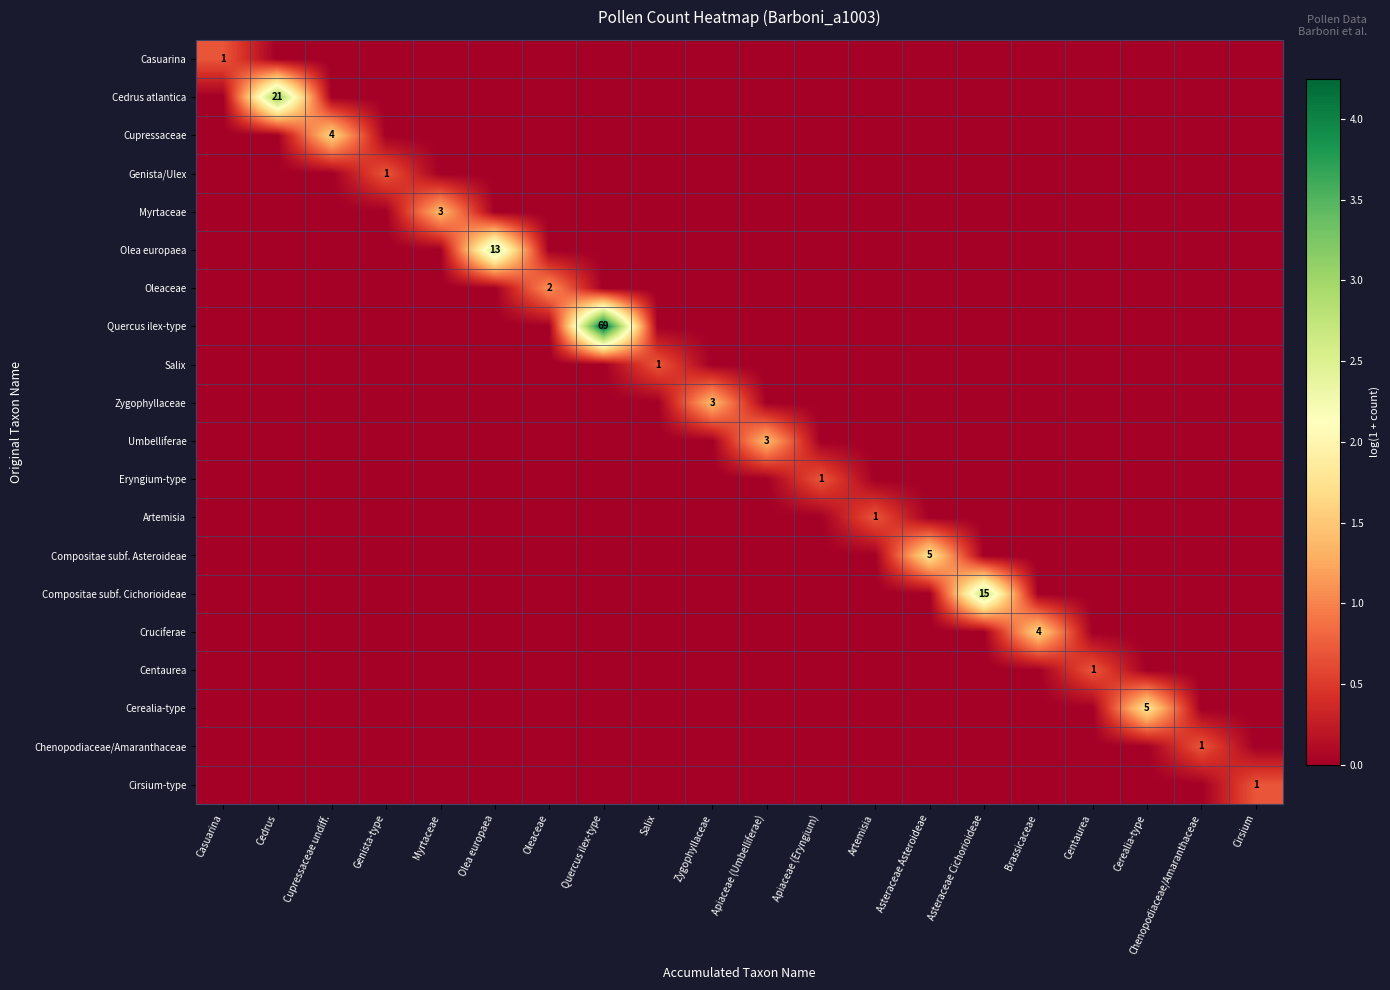

Rank the series at Apiaceae (Eryngium) from lowest to highest value.

Casuarina, Cedrus atlantica, Cupressaceae, Genista/Ulex, Myrtaceae, Olea europaea, Oleaceae, Quercus ilex-type, Salix, Zygophyllaceae, Umbelliferae, Artemisia, Compositae subf. Asteroideae, Compositae subf. Cichorioideae, Cruciferae, Centaurea, Cerealia-type, Chenopodiaceae/Amaranthaceae, Cirsium-type, Eryngium-type